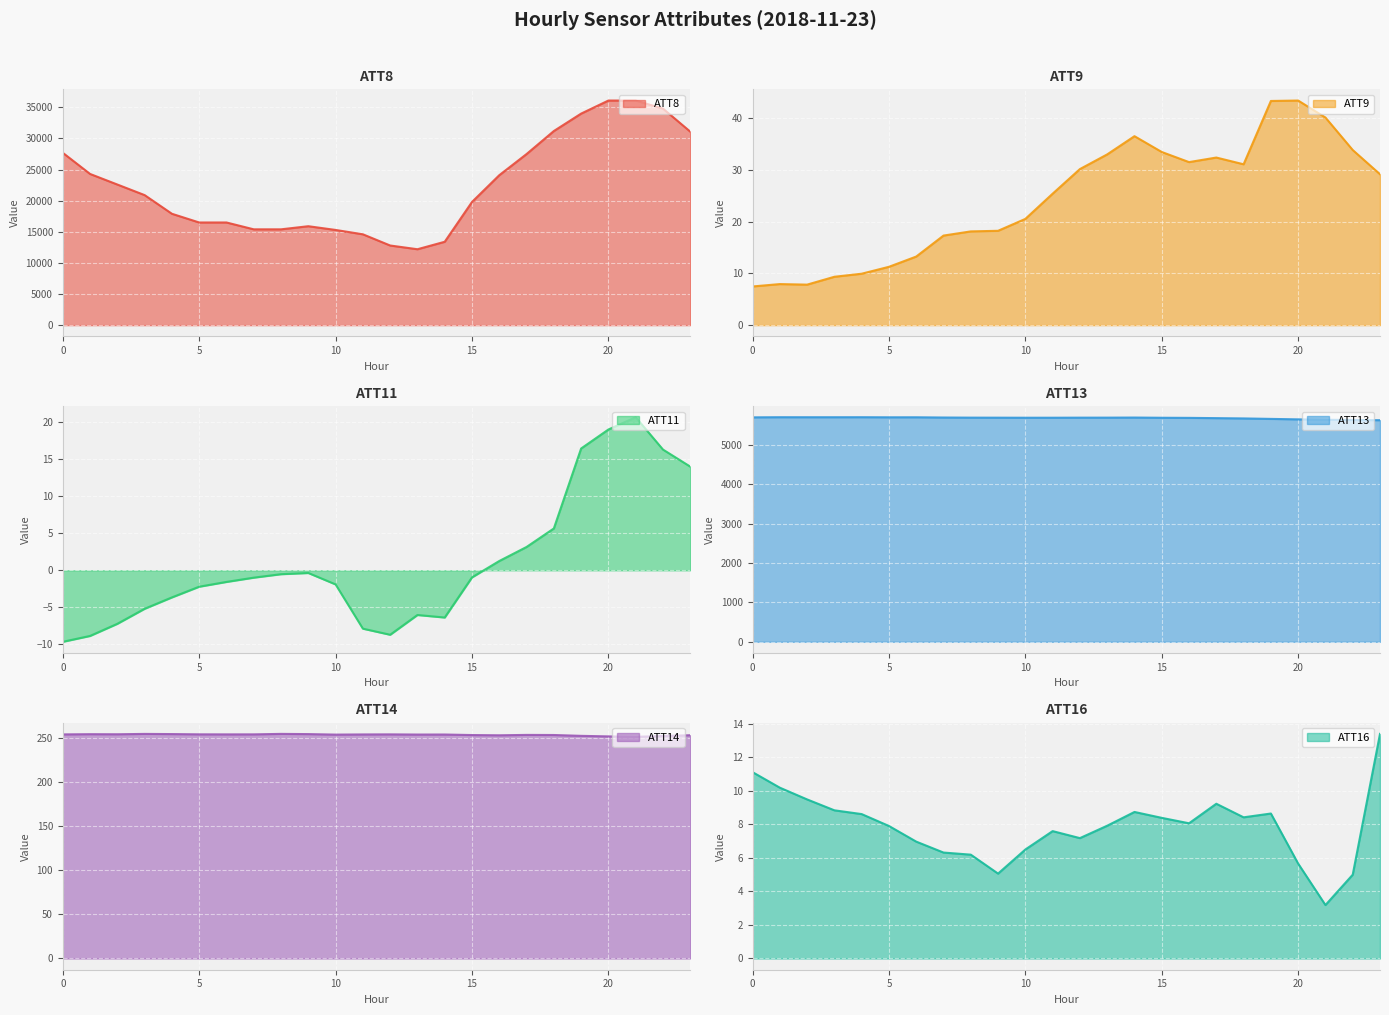

At which category does ATT9 reach its first local valley?

2